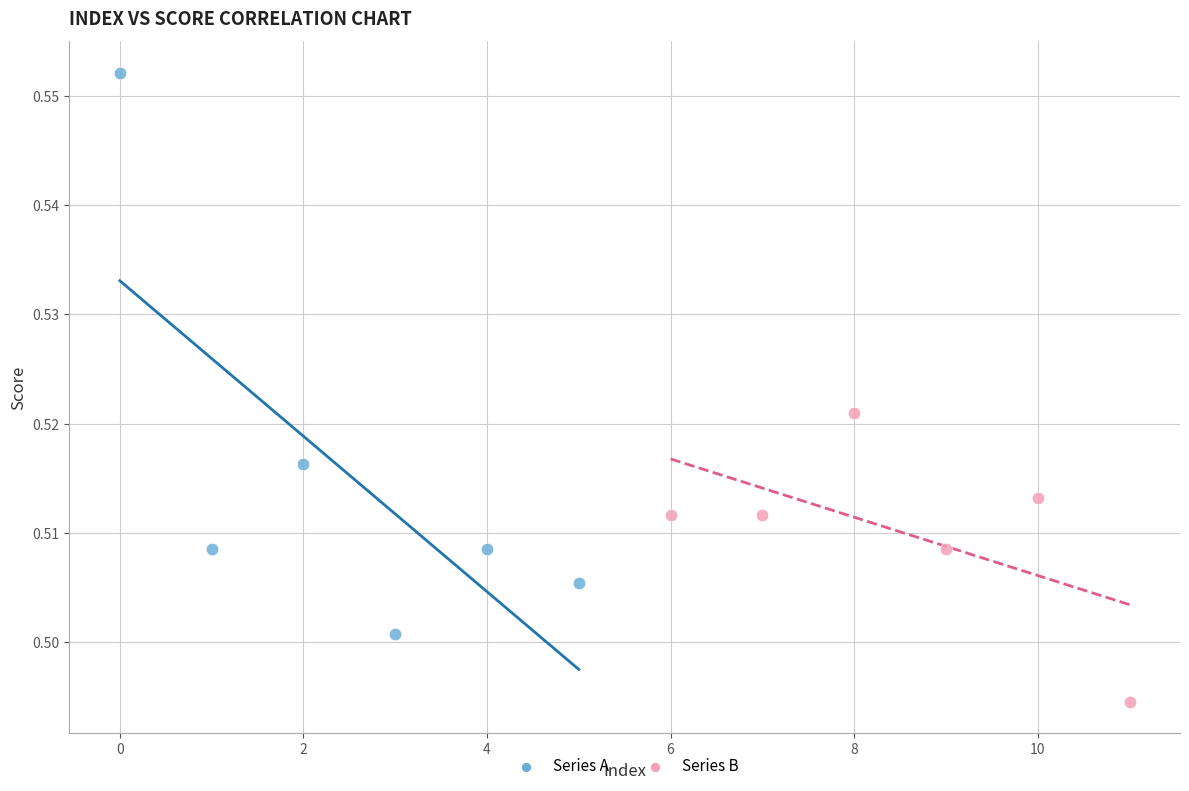

Which series contains the highest Y value?

Series A